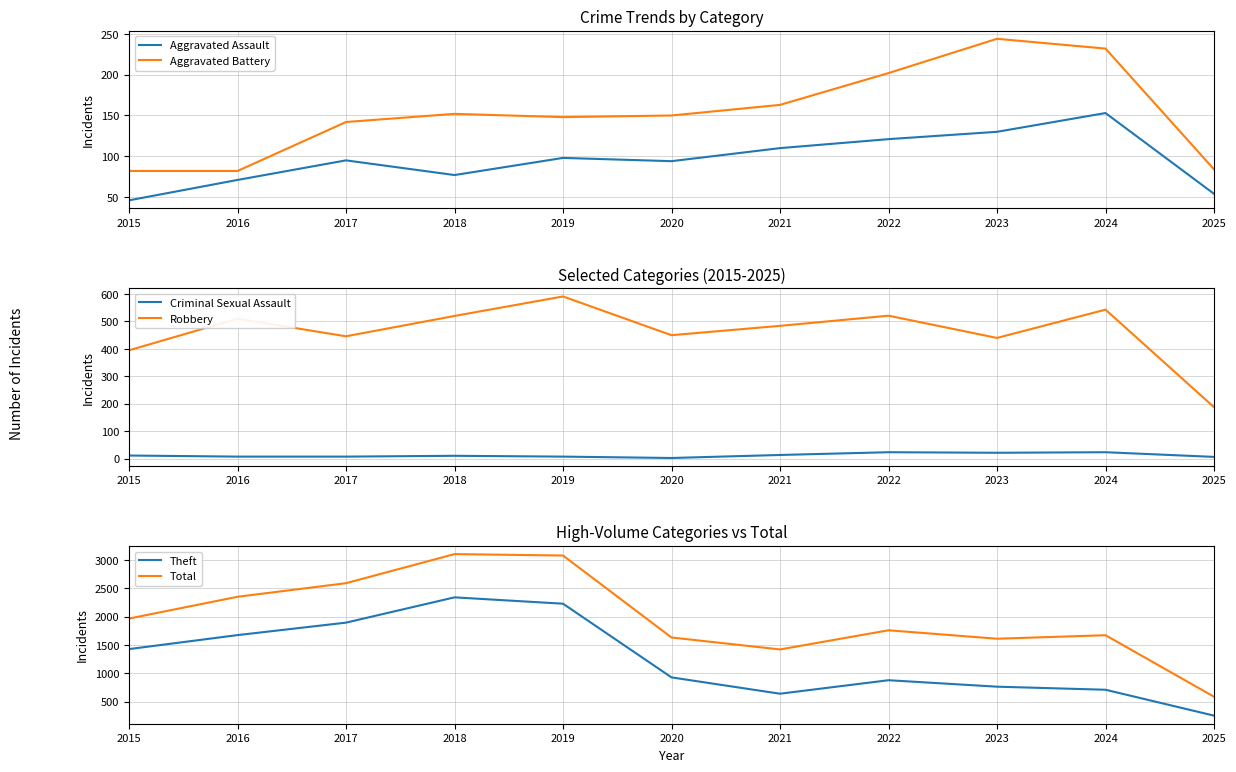

What is the maximum value shown in the chart?

3105